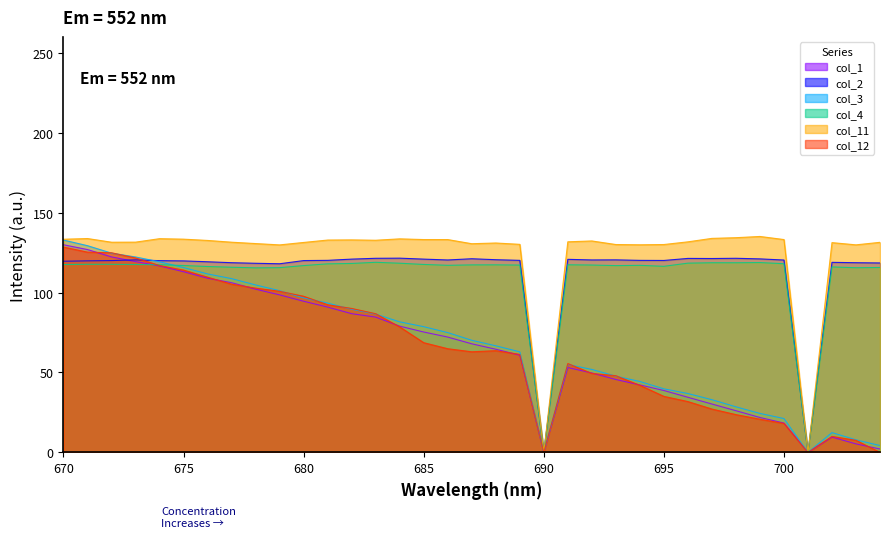

Reading left to right, transcribe all the data shown in this chart.

col_1: 670=129.9	671=126.9	672=122.3	673=119.4	674=116.7	675=113.1	676=109.0	677=106.2	678=102.2	679=98.6	680=94.6	681=90.9	682=86.8	683=84.7	684=79.0	685=75.3	686=72.2	687=68.0	688=64.6	689=60.8	690=0.0	691=53.1	692=49.7	693=45.6	694=42.2	695=38.7	696=34.5	697=30.3	698=26.1	699=21.8	700=18.4	701=0.0	702=9.6	703=5.3	704=2.1
col_2: 670=119.6	671=119.9	672=120.0	673=120.5	674=120.0	675=119.9	676=119.3	677=118.7	678=118.4	679=118.0	680=120.0	681=120.2	682=121.0	683=121.5	684=121.6	685=121.0	686=120.4	687=121.2	688=120.6	689=120.2	690=0.0	691=120.8	692=120.4	693=120.5	694=120.2	695=120.1	696=121.4	697=121.3	698=121.5	699=121.1	700=120.4	701=0.0	702=118.9	703=118.7	704=118.6
col_3: 670=132.9	671=129.4	672=124.7	673=122.3	674=119.3	675=115.7	676=111.7	677=108.7	678=104.8	679=101.2	680=96.7	681=93.4	682=89.6	683=86.6	684=81.7	685=78.7	686=75.0	687=70.2	688=66.7	689=62.9	690=0.0	691=55.0	692=51.9	693=47.7	694=44.4	695=39.8	696=36.8	697=33.0	698=28.5	699=24.4	700=21.2	701=0.0	702=12.4	703=7.9	704=4.3
col_4: 670=117.5	671=117.7	672=117.7	673=117.6	674=117.5	675=117.0	676=116.3	677=115.9	678=115.5	679=115.6	680=116.9	681=118.0	682=118.2	683=119.0	684=118.4	685=117.6	686=117.1	687=117.3	688=117.4	689=117.2	690=0.0	691=117.4	692=117.3	693=116.9	694=117.1	695=116.5	696=118.4	697=118.7	698=118.7	699=118.8	700=118.1	701=0.0	702=116.1	703=115.6	704=115.7
col_11: 670=133.4	671=133.8	672=131.5	673=131.6	674=133.8	675=133.4	676=132.6	677=131.5	678=130.7	679=129.9	680=131.4	681=132.9	682=133.0	683=132.8	684=133.6	685=133.2	686=133.2	687=130.6	688=131.0	689=130.2	690=0.0	691=131.8	692=132.3	693=130.1	694=129.9	695=130.1	696=131.8	697=133.9	698=134.4	699=135.1	700=133.2	701=0.0	702=131.3	703=129.9	704=131.5
col_12: 670=128.5	671=125.3	672=124.9	673=121.7	674=116.9	675=114.1	676=109.7	677=105.3	678=102.8	679=100.8	680=97.7	681=92.4	682=90.1	683=86.8	684=78.5	685=68.7	686=64.9	687=63.0	688=63.6	689=61.3	690=0.0	691=55.6	692=49.4	693=48.0	694=42.0	695=35.1	696=31.8	697=27.1	698=23.6	699=20.8	700=18.1	701=0.0	702=10.0	703=7.6	704=0.0